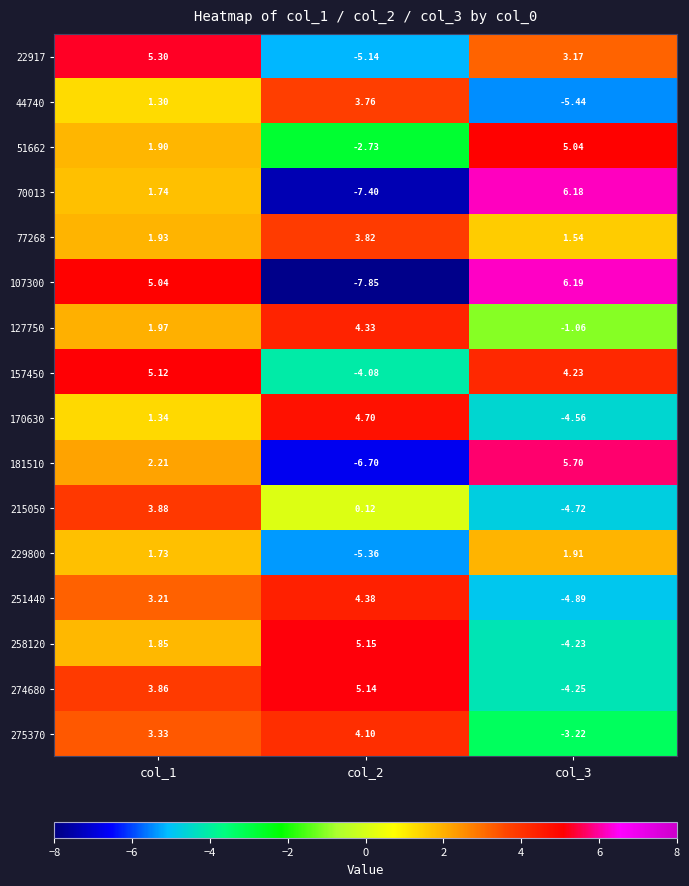

How many positive values does the 229800 series have?

2